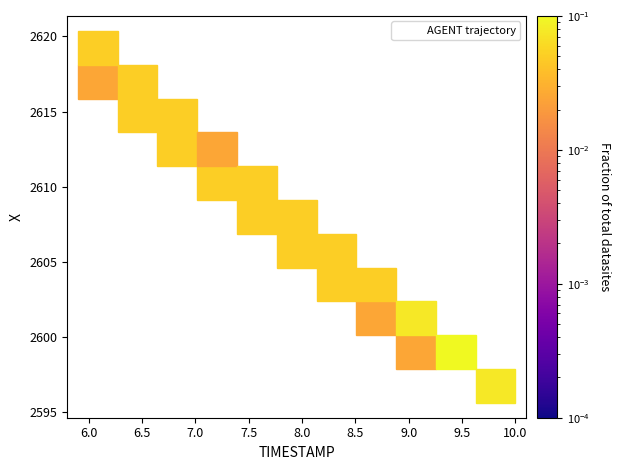

What is the range of X values (max minus min)?

3.9